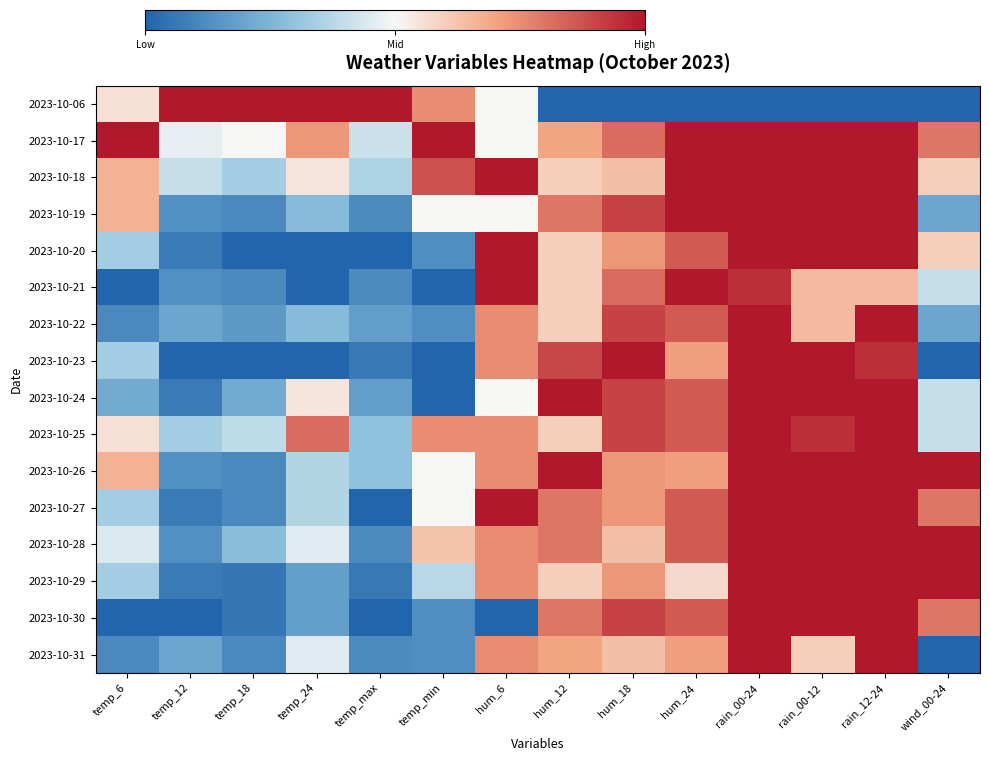

Reading right to left, extract all data points from this chart.

2023-10-06: wind_00-24=0.0	rain_12-24=0.0	rain_00-12=0.0	rain_00-24=0.0	hum_24=0.0	hum_18=0.0	hum_12=0.0	hum_6=0.5	temp_min=0.8	temp_max=1.0	temp_24=1.0	temp_18=1.0	temp_12=1.0	temp_6=0.6
2023-10-17: wind_00-24=0.8	rain_12-24=1.0	rain_00-12=1.0	rain_00-24=1.0	hum_24=1.0	hum_18=0.8	hum_12=0.7	hum_6=0.5	temp_min=1.0	temp_max=0.4	temp_24=0.7	temp_18=0.5	temp_12=0.5	temp_6=1.0
2023-10-18: wind_00-24=0.6	rain_12-24=1.0	rain_00-12=1.0	rain_00-24=1.0	hum_24=1.0	hum_18=0.6	hum_12=0.6	hum_6=1.0	temp_min=0.9	temp_max=0.4	temp_24=0.5	temp_18=0.3	temp_12=0.4	temp_6=0.7
2023-10-19: wind_00-24=0.2	rain_12-24=1.0	rain_00-12=1.0	rain_00-24=1.0	hum_24=1.0	hum_18=0.9	hum_12=0.8	hum_6=0.5	temp_min=0.5	temp_max=0.1	temp_24=0.3	temp_18=0.1	temp_12=0.1	temp_6=0.7
2023-10-20: wind_00-24=0.6	rain_12-24=1.0	rain_00-12=1.0	rain_00-24=1.0	hum_24=0.9	hum_18=0.7	hum_12=0.6	hum_6=1.0	temp_min=0.1	temp_max=0.0	temp_24=0.0	temp_18=0.0	temp_12=0.1	temp_6=0.3
2023-10-21: wind_00-24=0.4	rain_12-24=0.7	rain_00-12=0.7	rain_00-24=0.9	hum_24=1.0	hum_18=0.8	hum_12=0.6	hum_6=1.0	temp_min=0.0	temp_max=0.1	temp_24=0.0	temp_18=0.1	temp_12=0.1	temp_6=0.0
2023-10-22: wind_00-24=0.2	rain_12-24=1.0	rain_00-12=0.7	rain_00-24=1.0	hum_24=0.9	hum_18=0.9	hum_12=0.6	hum_6=0.8	temp_min=0.1	temp_max=0.2	temp_24=0.3	temp_18=0.2	temp_12=0.2	temp_6=0.1
2023-10-23: wind_00-24=0.0	rain_12-24=0.9	rain_00-12=1.0	rain_00-24=1.0	hum_24=0.7	hum_18=1.0	hum_12=0.9	hum_6=0.8	temp_min=0.0	temp_max=0.1	temp_24=0.0	temp_18=0.0	temp_12=0.0	temp_6=0.3
2023-10-24: wind_00-24=0.4	rain_12-24=1.0	rain_00-12=1.0	rain_00-24=1.0	hum_24=0.9	hum_18=0.9	hum_12=1.0	hum_6=0.5	temp_min=0.0	temp_max=0.2	temp_24=0.5	temp_18=0.2	temp_12=0.1	temp_6=0.2
2023-10-25: wind_00-24=0.4	rain_12-24=1.0	rain_00-12=0.9	rain_00-24=1.0	hum_24=0.9	hum_18=0.9	hum_12=0.6	hum_6=0.8	temp_min=0.8	temp_max=0.3	temp_24=0.8	temp_18=0.4	temp_12=0.3	temp_6=0.6
2023-10-26: wind_00-24=1.0	rain_12-24=1.0	rain_00-12=1.0	rain_00-24=1.0	hum_24=0.7	hum_18=0.7	hum_12=1.0	hum_6=0.8	temp_min=0.5	temp_max=0.3	temp_24=0.4	temp_18=0.1	temp_12=0.1	temp_6=0.7
2023-10-27: wind_00-24=0.8	rain_12-24=1.0	rain_00-12=1.0	rain_00-24=1.0	hum_24=0.9	hum_18=0.7	hum_12=0.8	hum_6=1.0	temp_min=0.5	temp_max=0.0	temp_24=0.4	temp_18=0.1	temp_12=0.1	temp_6=0.3
2023-10-28: wind_00-24=1.0	rain_12-24=1.0	rain_00-12=1.0	rain_00-24=1.0	hum_24=0.9	hum_18=0.6	hum_12=0.8	hum_6=0.8	temp_min=0.6	temp_max=0.1	temp_24=0.5	temp_18=0.3	temp_12=0.1	temp_6=0.4
2023-10-29: wind_00-24=1.0	rain_12-24=1.0	rain_00-12=1.0	rain_00-24=1.0	hum_24=0.6	hum_18=0.7	hum_12=0.6	hum_6=0.8	temp_min=0.4	temp_max=0.1	temp_24=0.2	temp_18=0.1	temp_12=0.1	temp_6=0.3
2023-10-30: wind_00-24=0.8	rain_12-24=1.0	rain_00-12=1.0	rain_00-24=1.0	hum_24=0.9	hum_18=0.9	hum_12=0.8	hum_6=0.0	temp_min=0.1	temp_max=0.0	temp_24=0.2	temp_18=0.1	temp_12=0.0	temp_6=0.0
2023-10-31: wind_00-24=0.0	rain_12-24=1.0	rain_00-12=0.6	rain_00-24=1.0	hum_24=0.7	hum_18=0.6	hum_12=0.7	hum_6=0.8	temp_min=0.1	temp_max=0.1	temp_24=0.5	temp_18=0.1	temp_12=0.2	temp_6=0.1